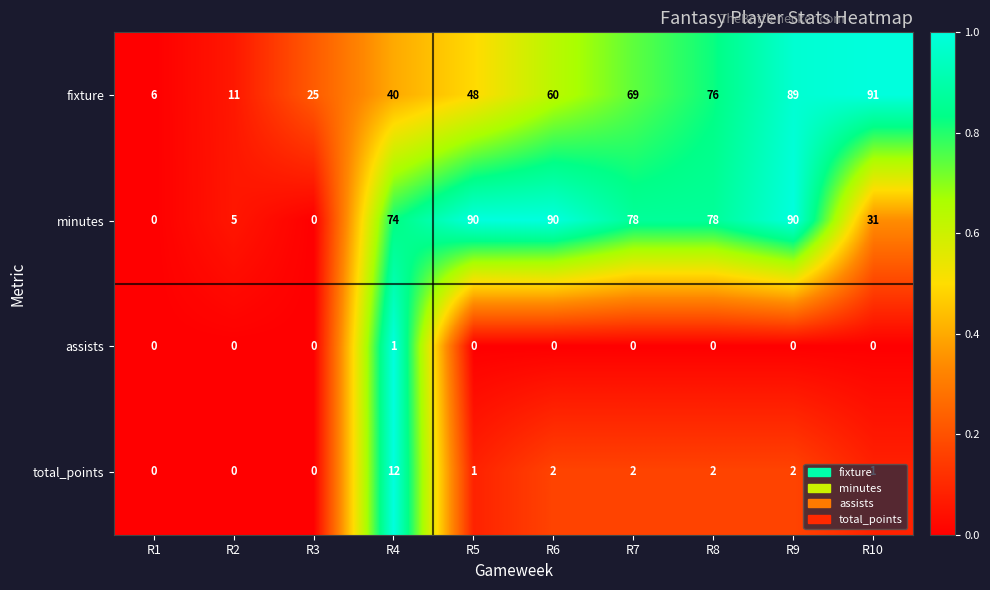

Is it true that assists equals 0 at R5?

True